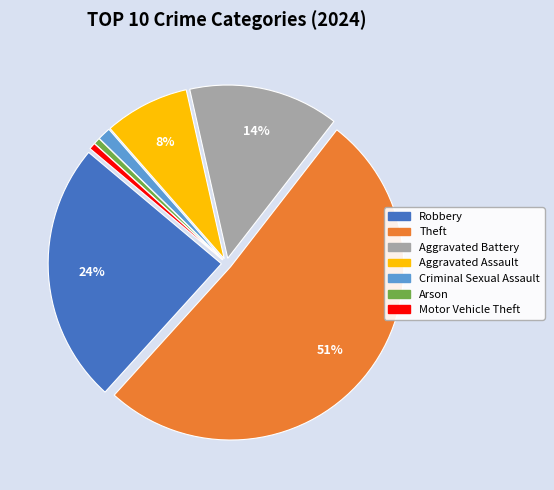

Does Theft represent more than half of the total?

Yes